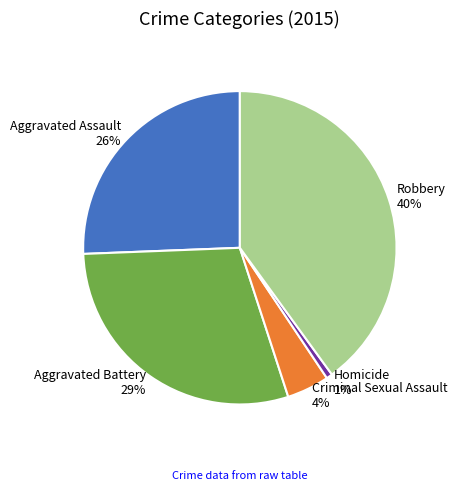

What percentage is the Homicide slice, to the nearest percent?

1%